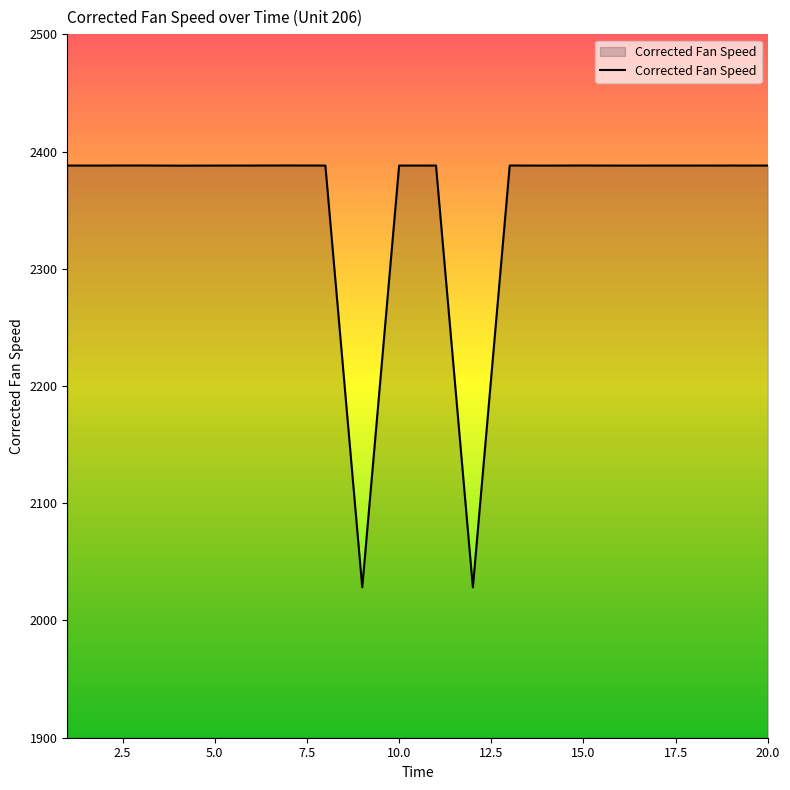

What is the minimum value shown in the chart?

2028.3